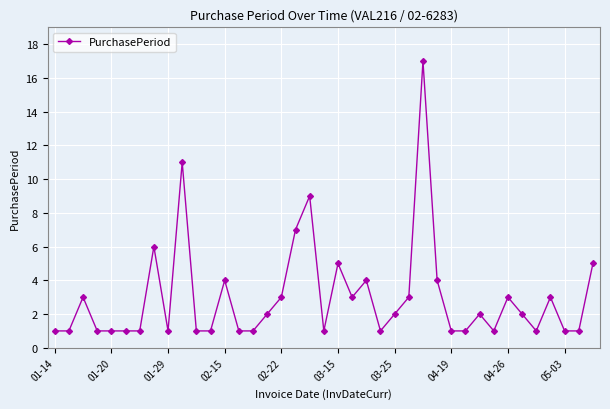

True or false: the data has more than 0 interior local peaks.

True